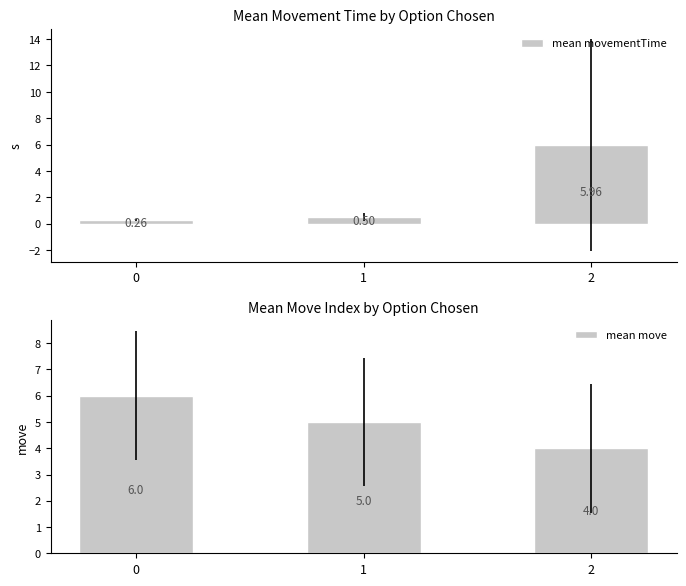

What are all the series names shown in the legend?

mean movementTime, mean move